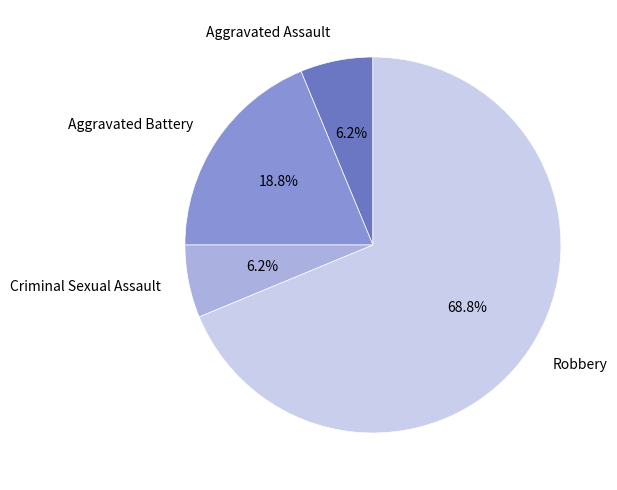

Does any single category account for the majority?

Yes